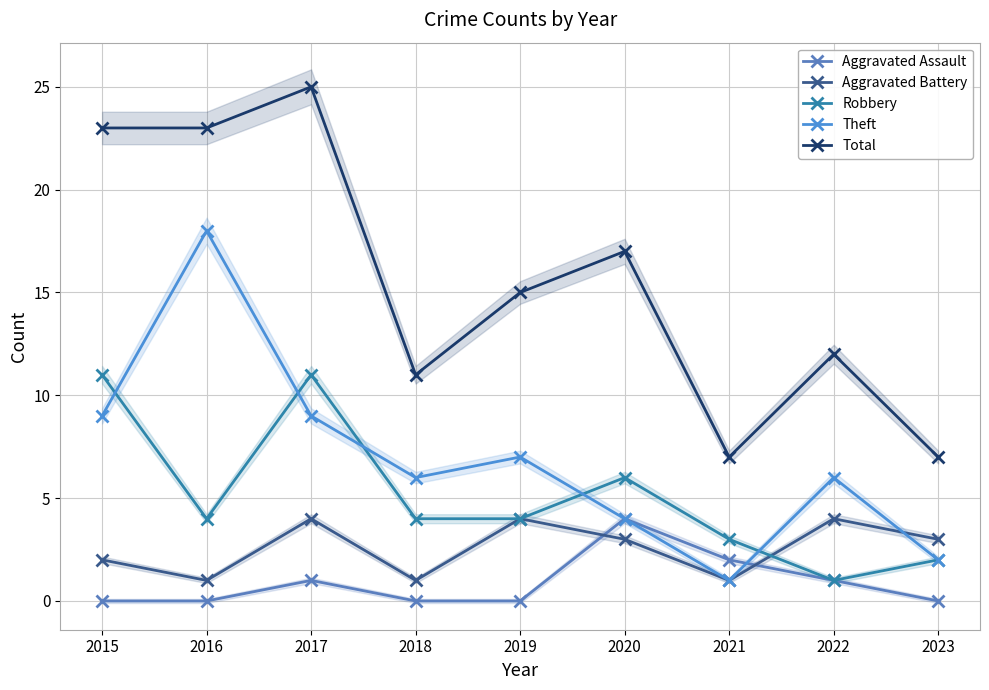

What is the lowest value of the Total series?

7